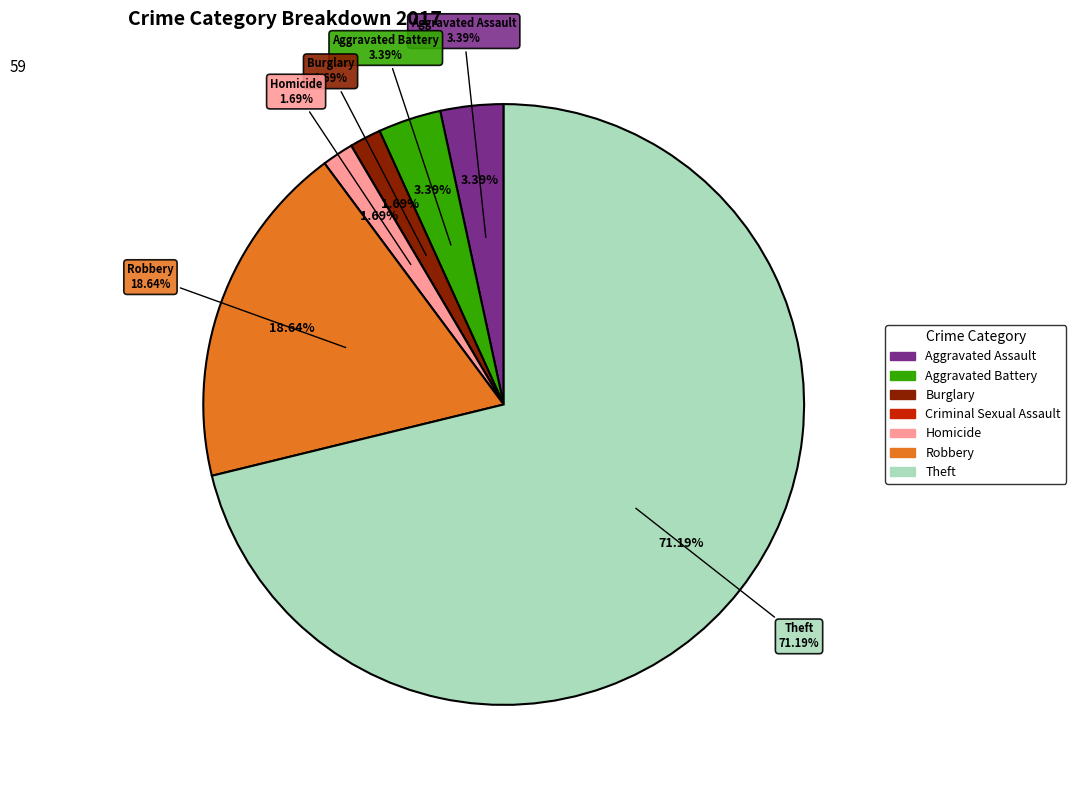

Is it true that Robbery is 19% of the pie?

True